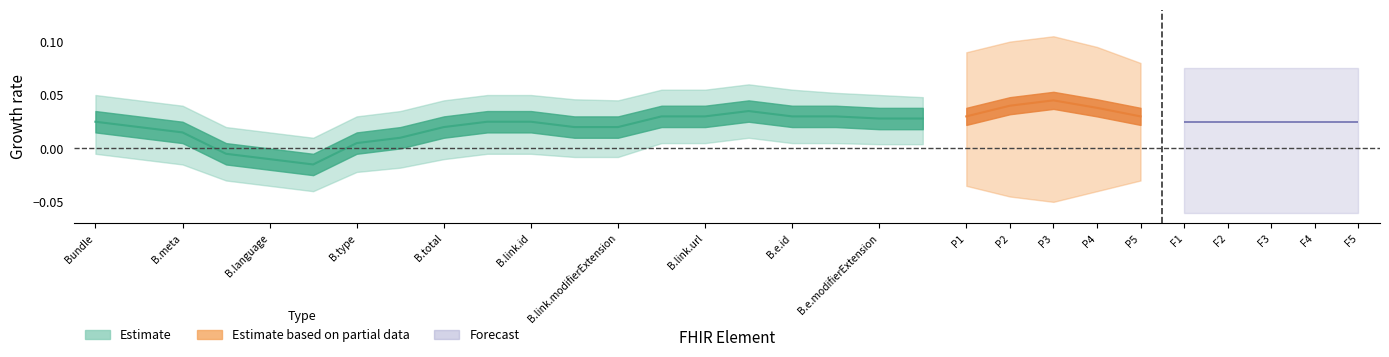

True or false: Min and Base Min intersect in this chart.

False